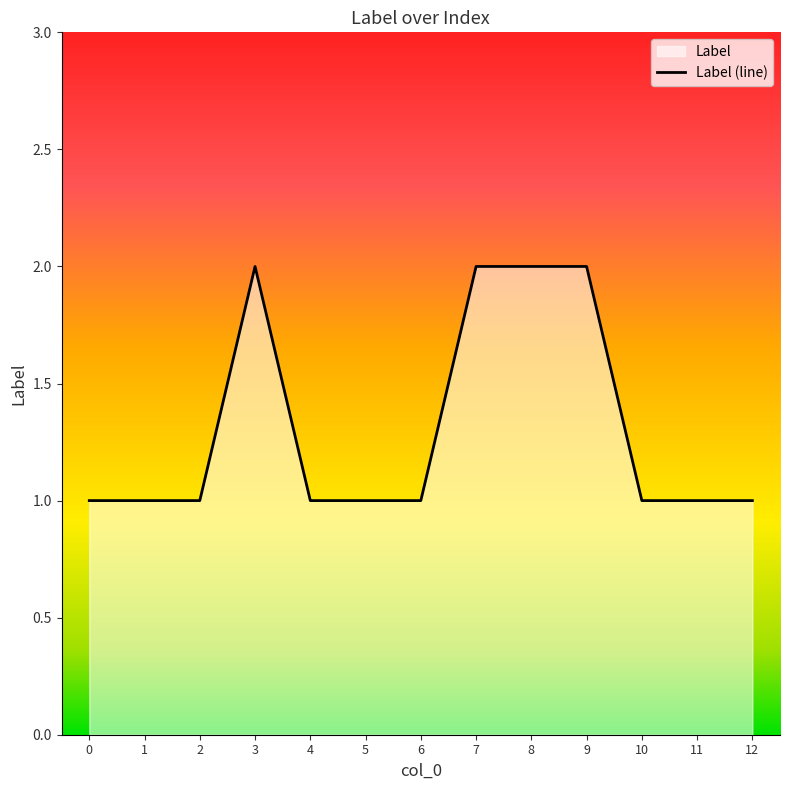

Reading left to right, transcribe all the data shown in this chart.

0=1	1=1	2=1	3=2	4=1	5=1	6=1	7=2	8=2	9=2	10=1	11=1	12=1